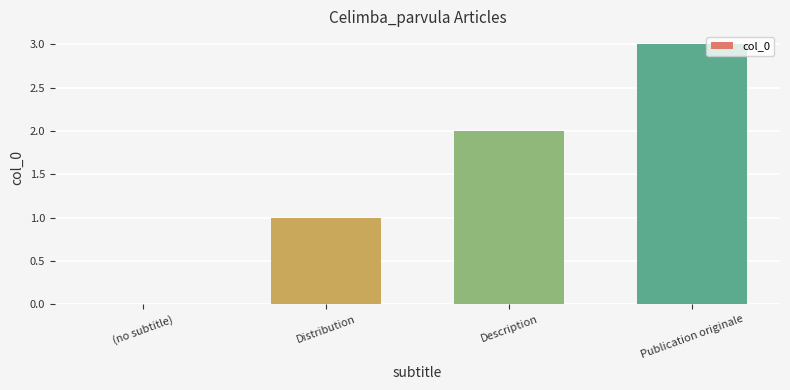

Reading left to right, extract all data points from this chart.

(no subtitle)=0	Distribution=1	Description=2	Publication originale=3